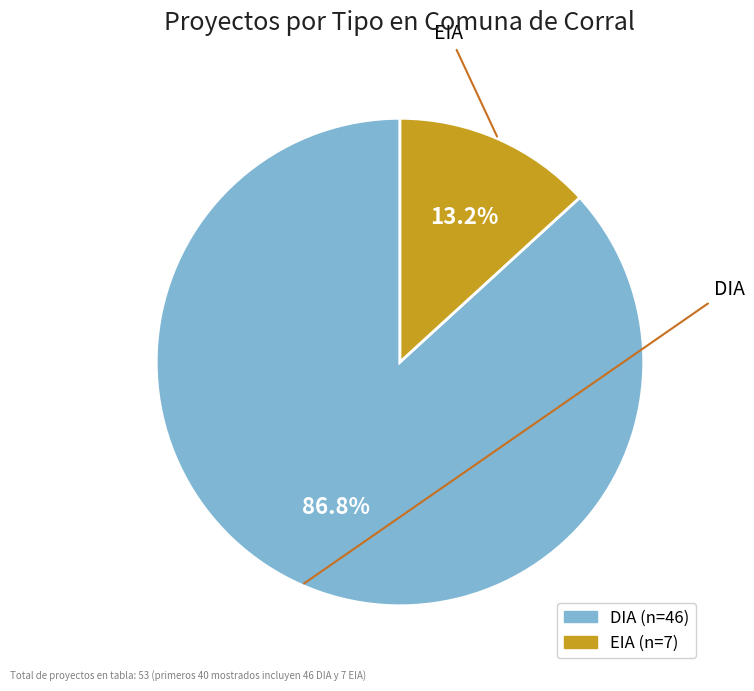

To the nearest percent, what portion does DIA represent?

87%